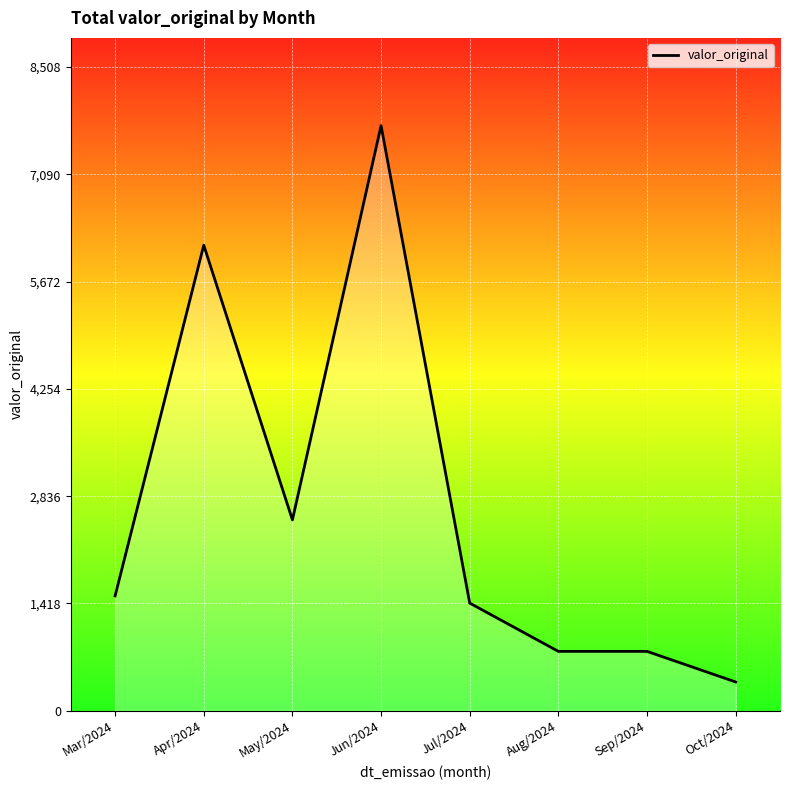

What position from the left is Aug/2024?

6